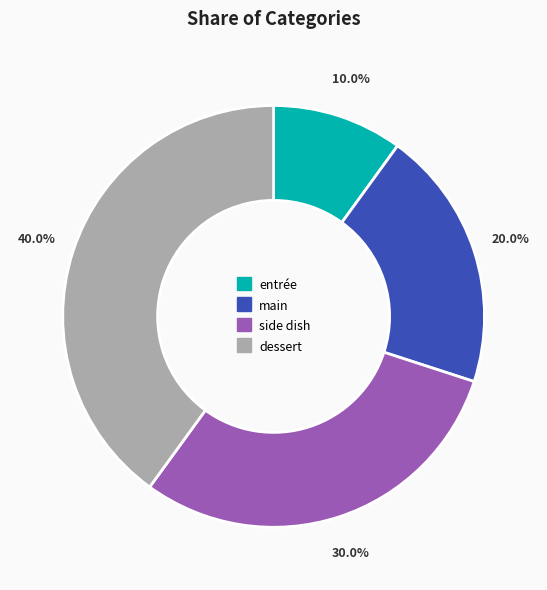

True or false: dessert accounts for 40% of the total.

True